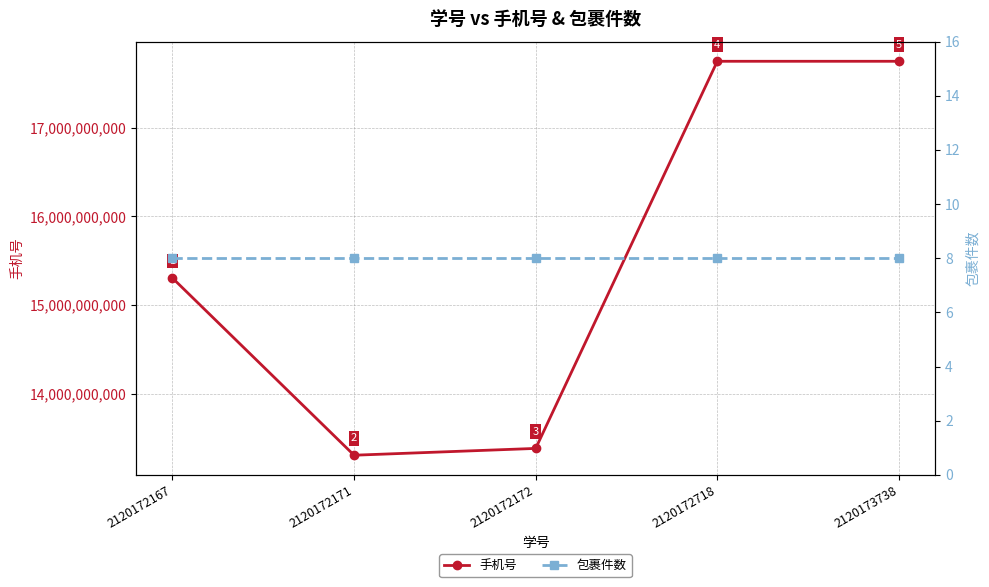

At which label is 手机号 closest to 15528483385?

2120172167